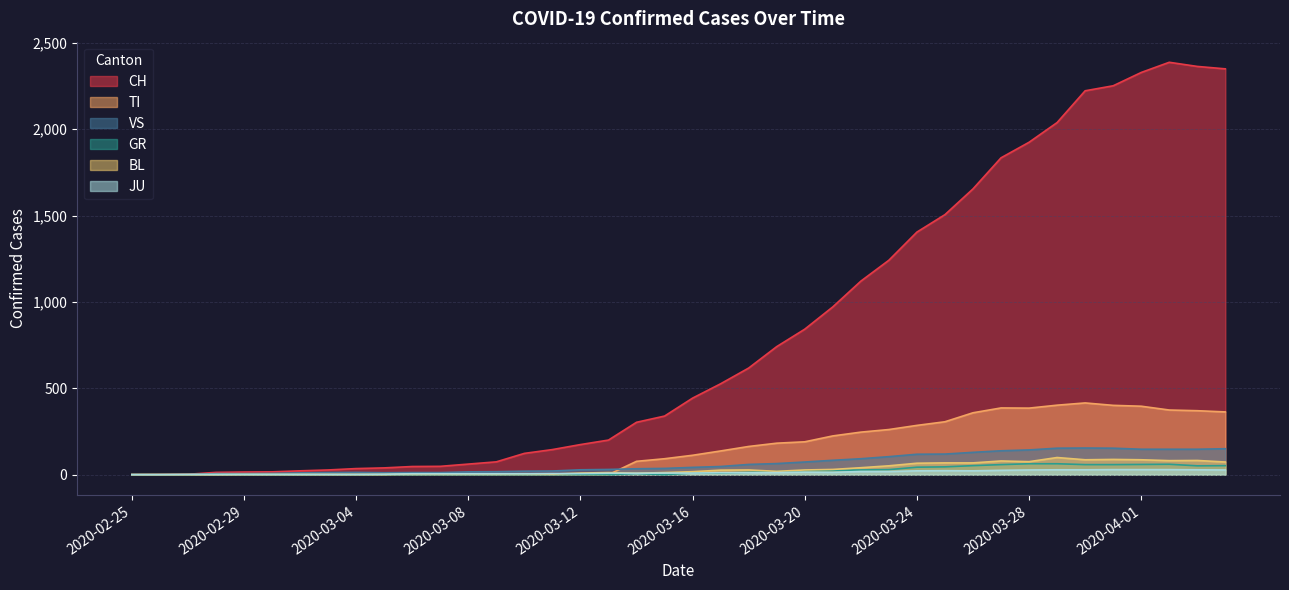

How many distinct data groups are displayed?

6